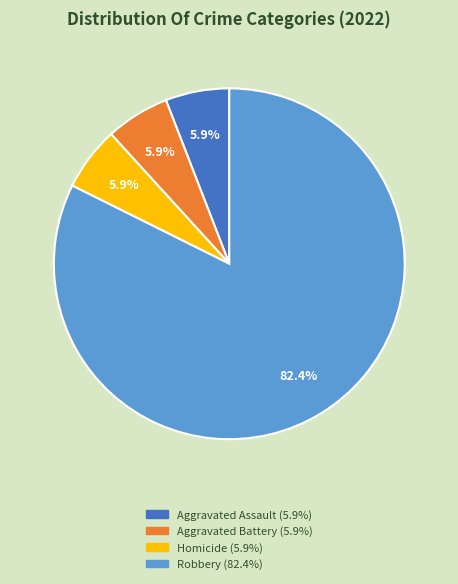

Is there any slice that represents more than half of the pie?

Yes